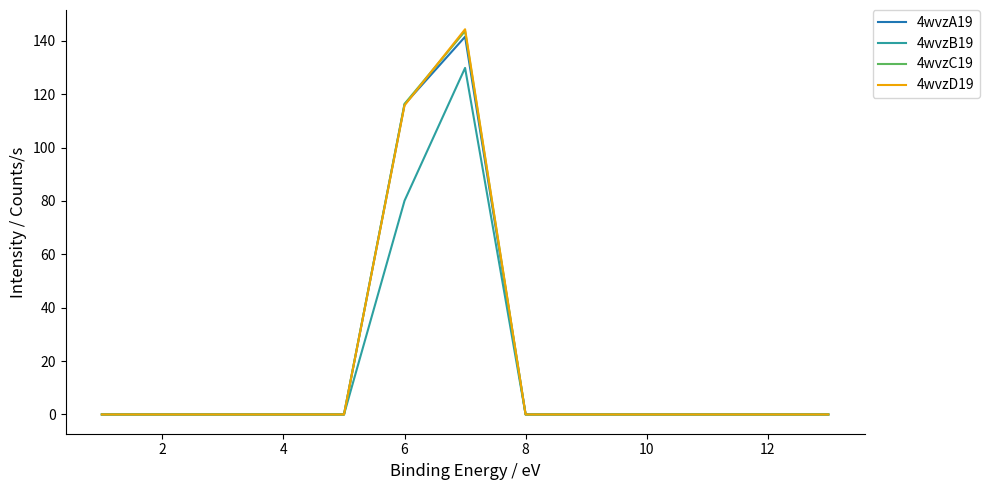

At how many categories does at least one series exceed 17?

2